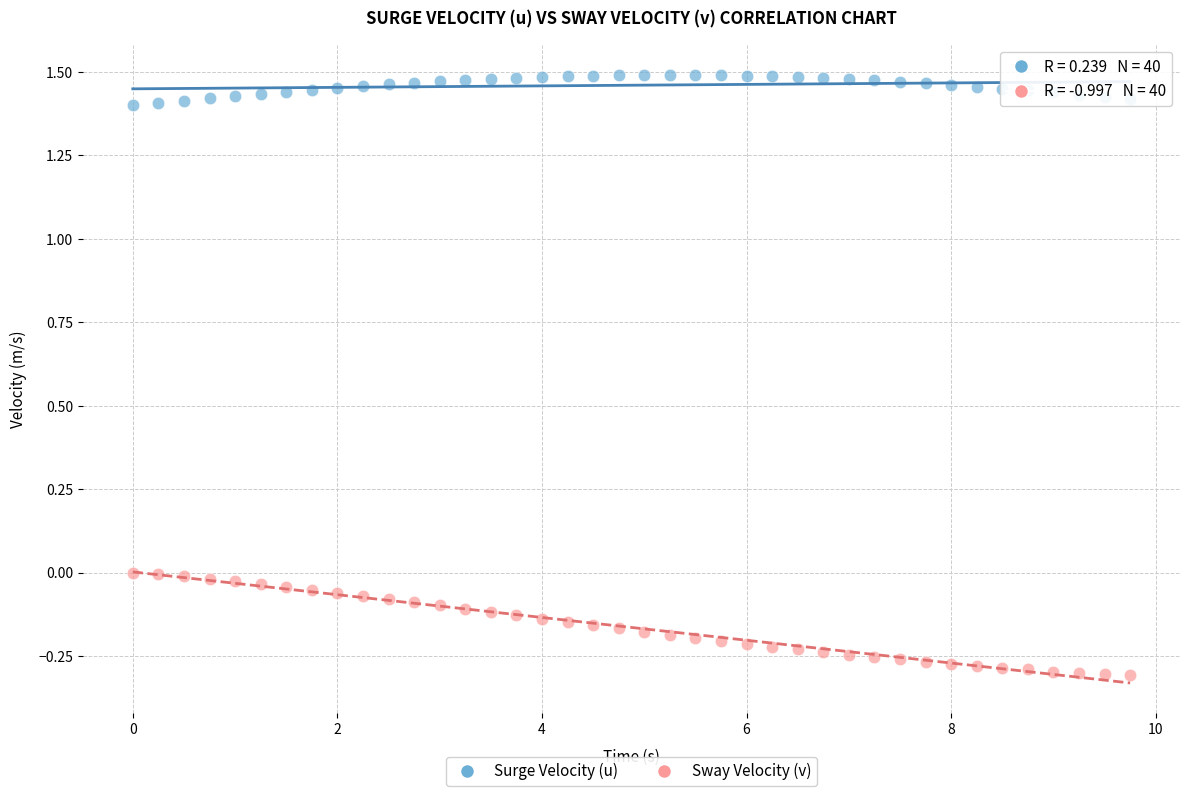

Across all data points, what is the range of Y values (max minus min)?

1.8